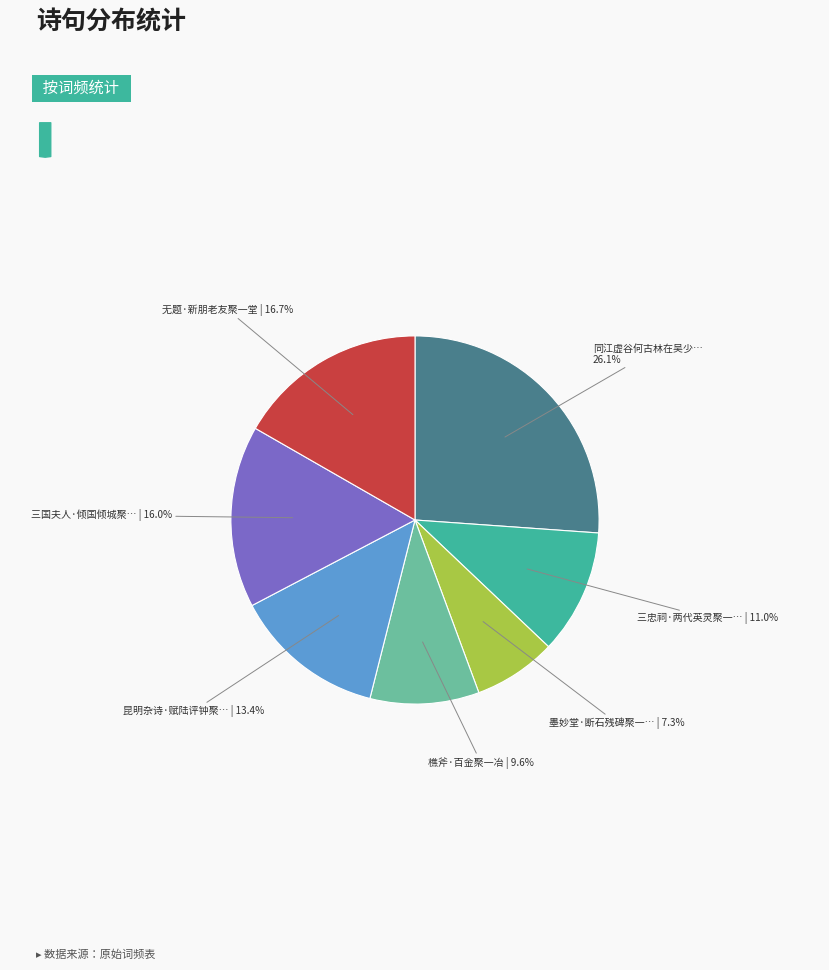

To the nearest percent, what is the average slice percentage?

14%